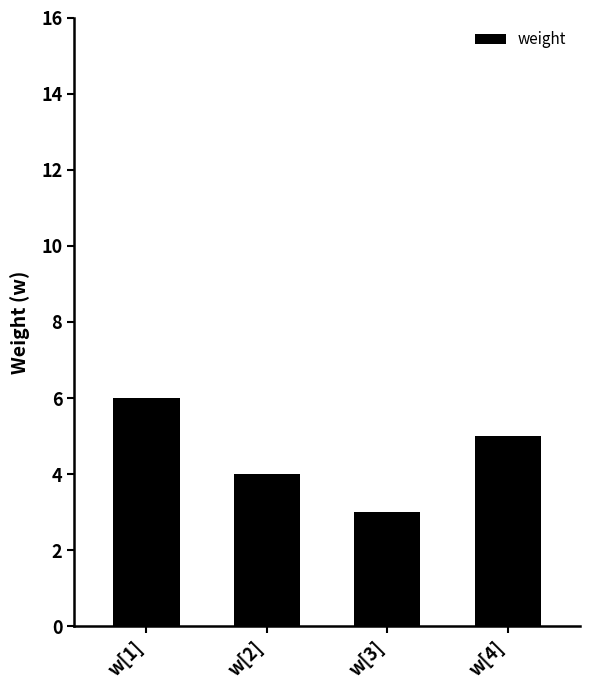

Approximately how many times larger is the value at w[1] compared to w[4]?

1.2